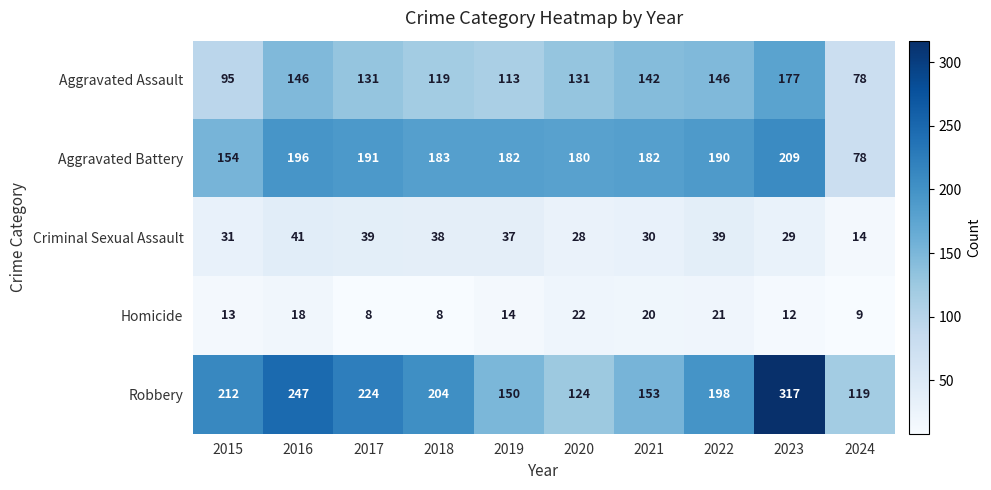

Which series changed the most between 2022 and 2023?

Robbery